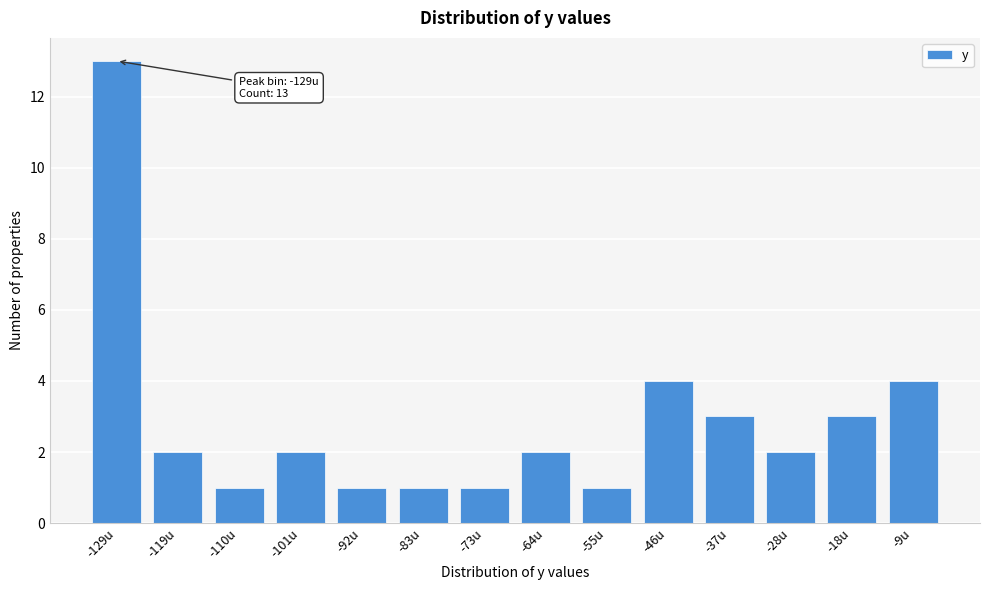

Reading right to left, list all the values displayed in this chart.

4	3	2	3	4	1	2	1	1	1	2	1	2	13